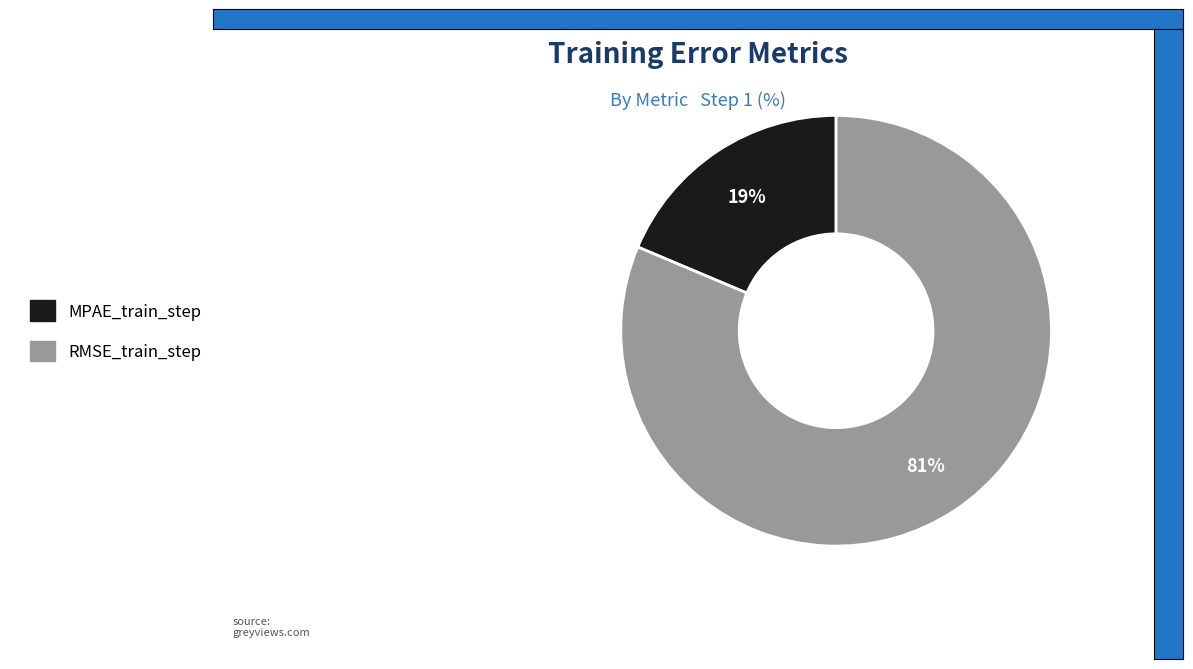

Is the sum of MPAE_train_step and RMSE_train_step greater than half?

Yes